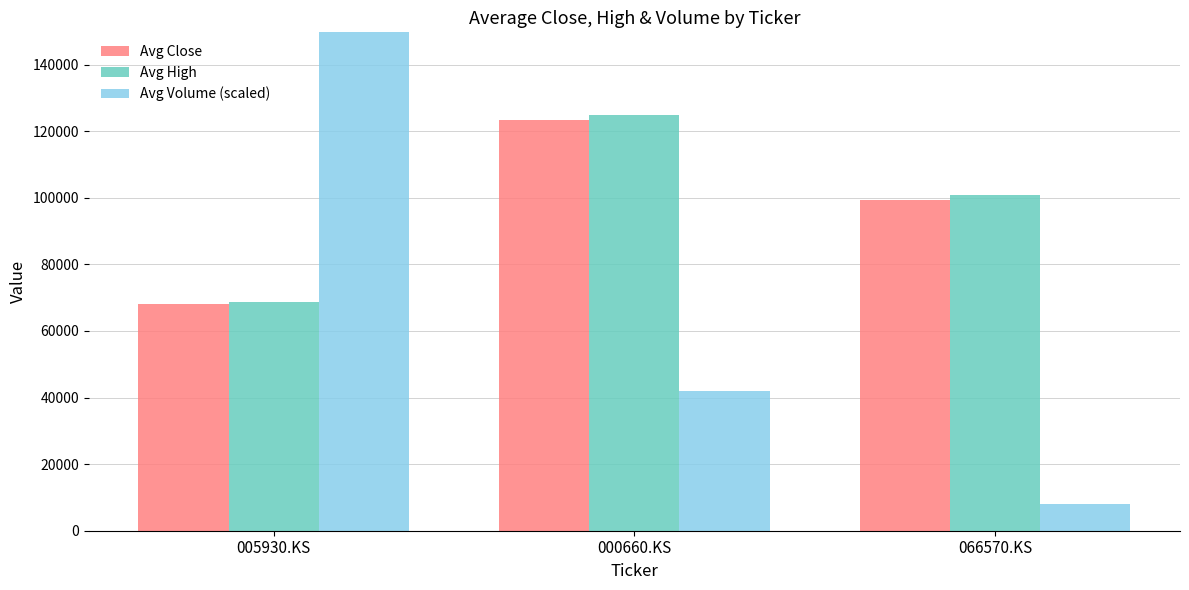

What is the difference between the Avg Close values at 000660.KS and 005930.KS?

55228.0